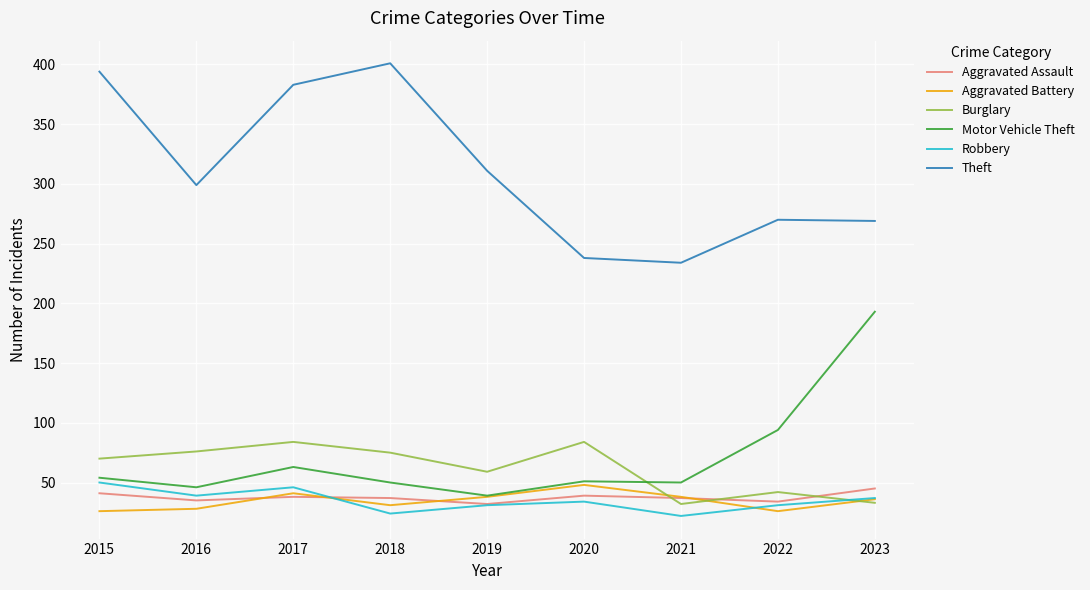

What is the lowest value of the Burglary series?

32